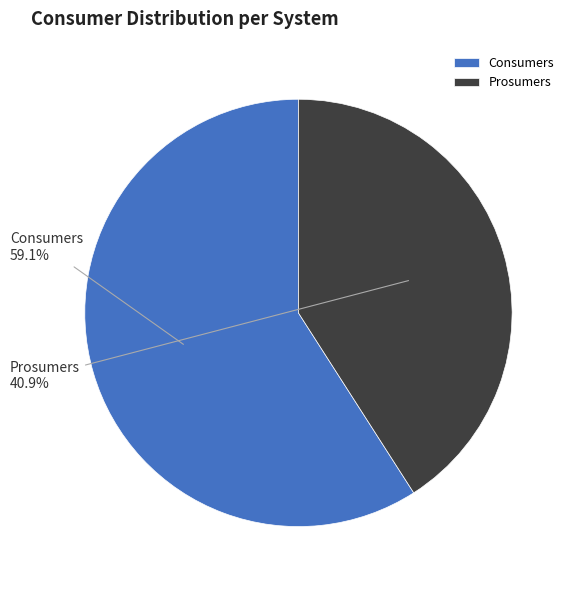

Is it true that Consumers is 71% of the pie?

False